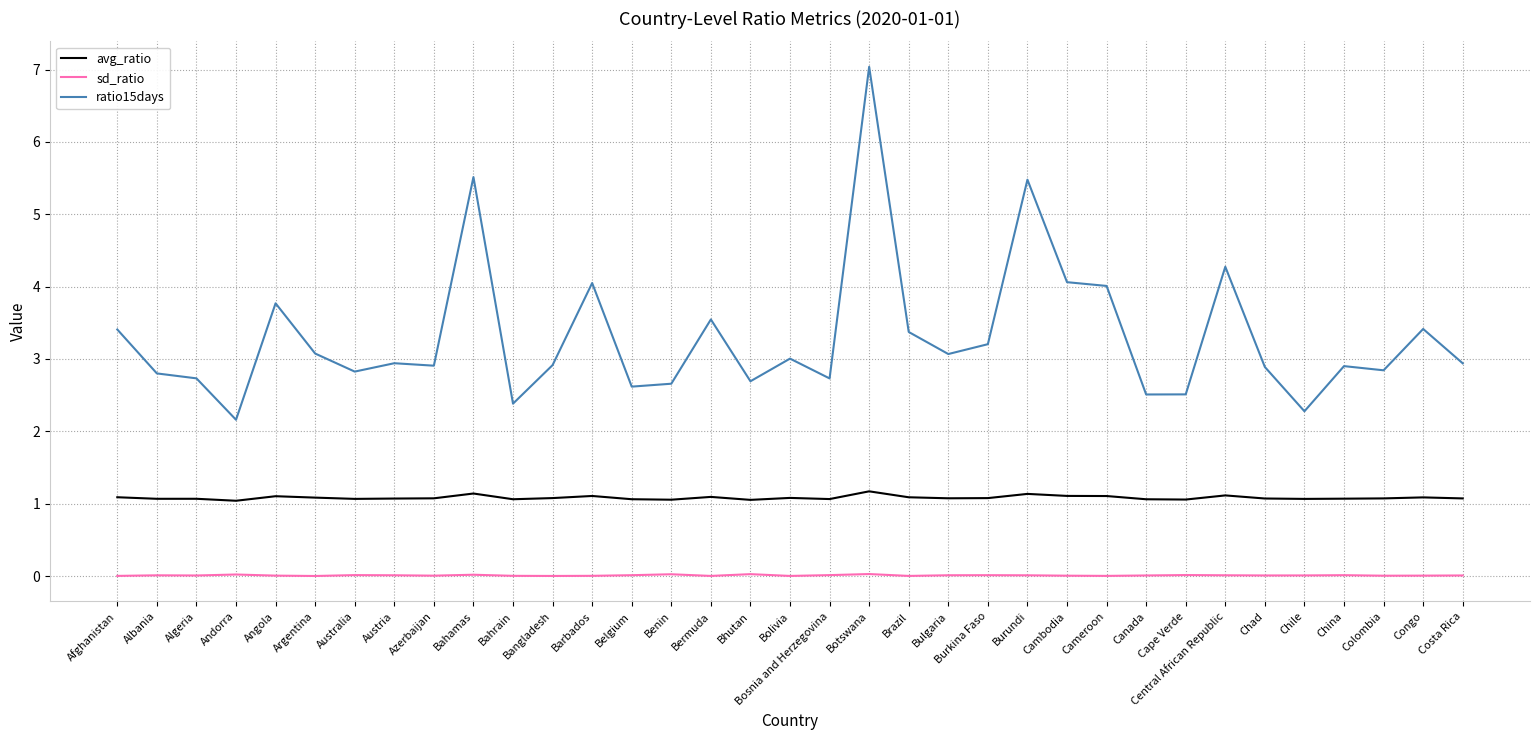

In avg_ratio, how many points are higher than both neighbors (excluding endpoints)?

10